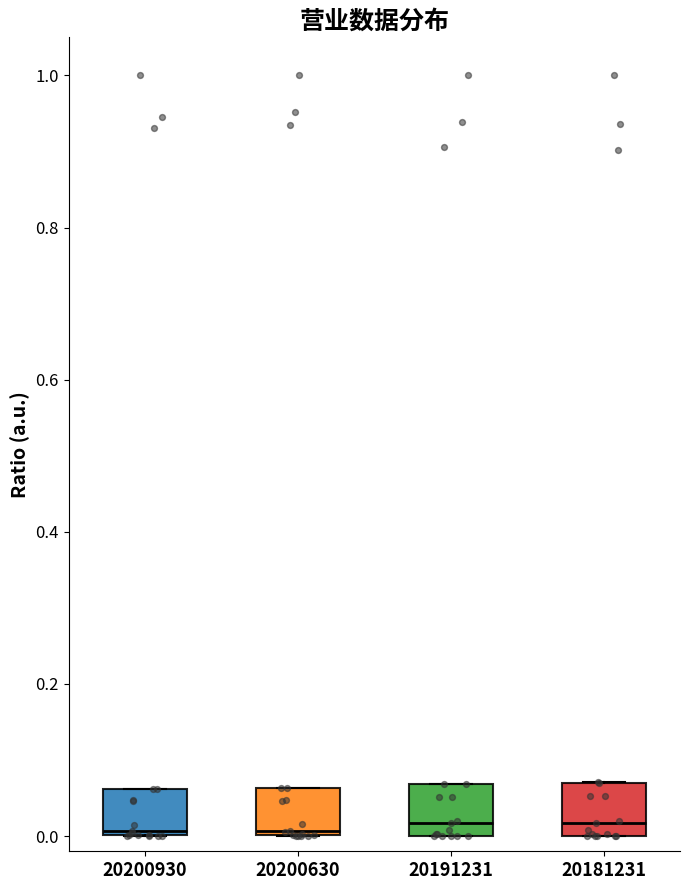

Where is the upper edge of the box at x = 20191231 on the y-axis? The values are not printed on the chart, so give them approximately, as read against the axis.

0.06